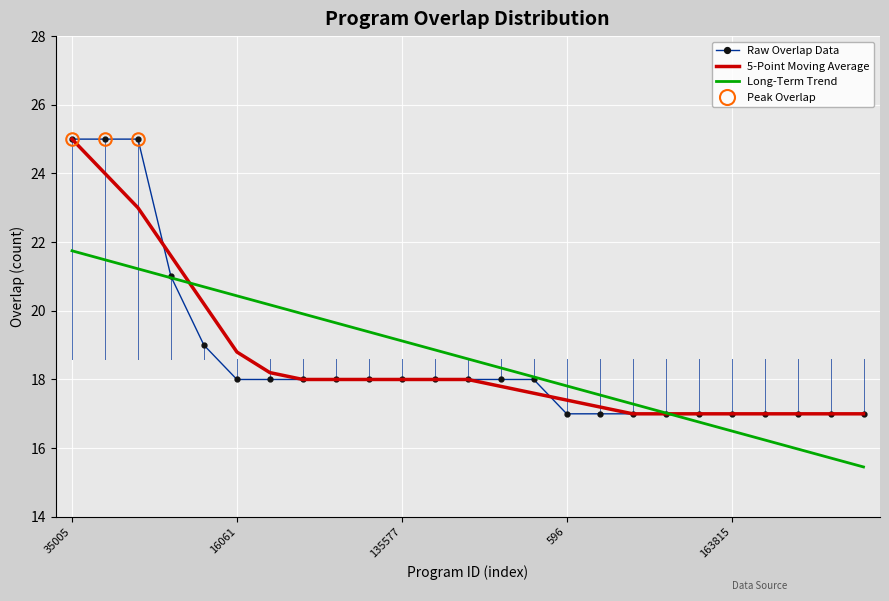

The Raw Overlap Data series shows 18.0 at 9. True or false?

True